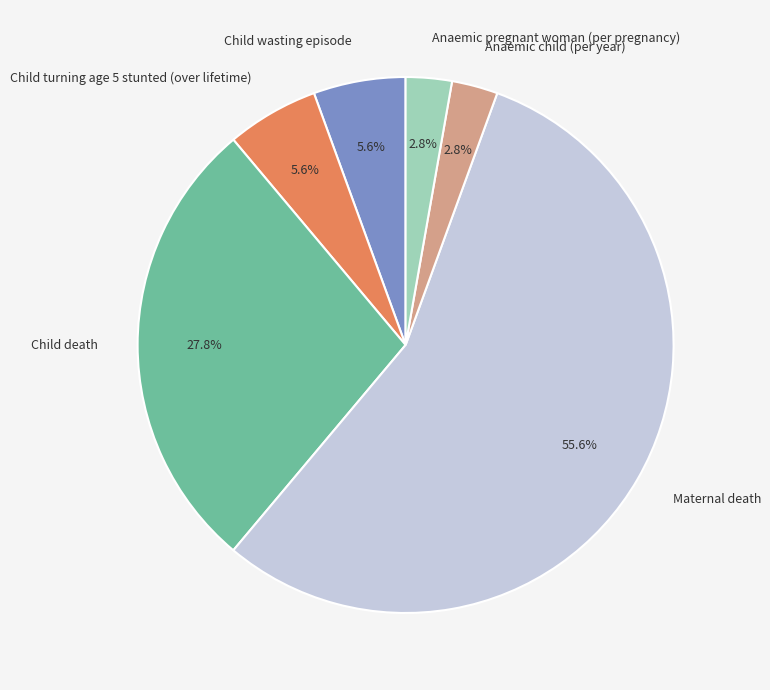

To the nearest percent, what portion does Child death represent?

28%